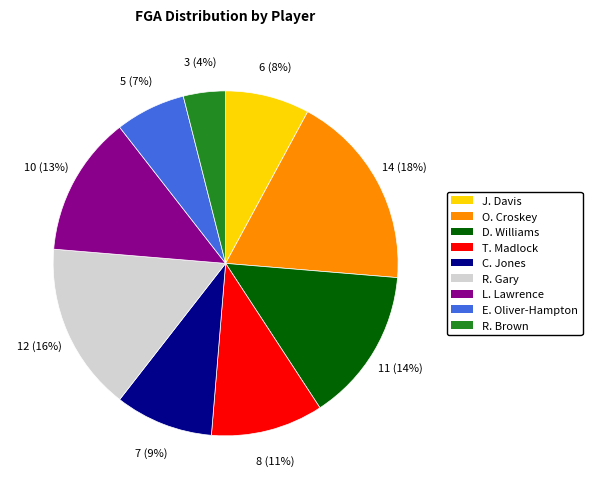

To the nearest percent, what is the difference between the largest and smallest slice percentages?

14%